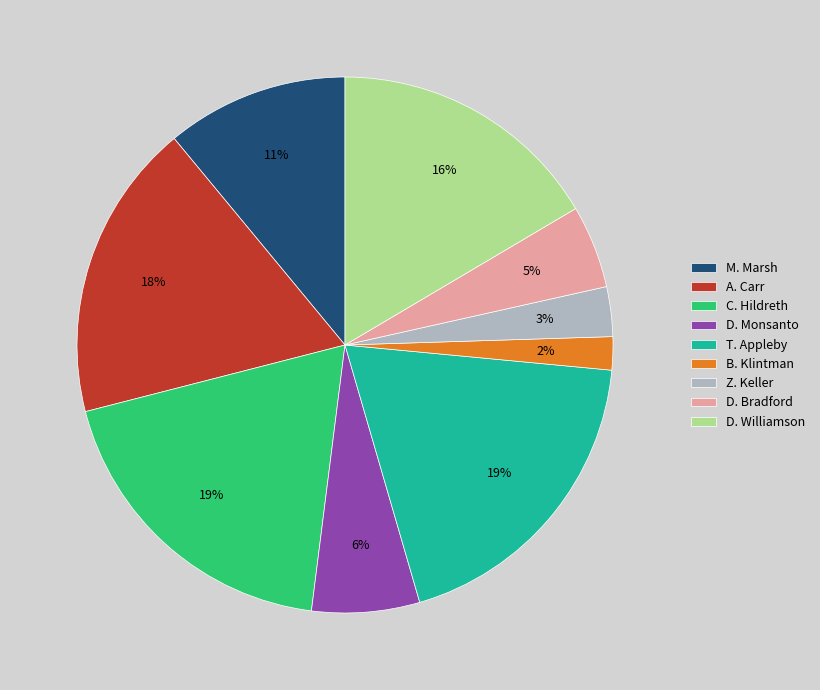

Which slice is the smallest?

B. Klintman